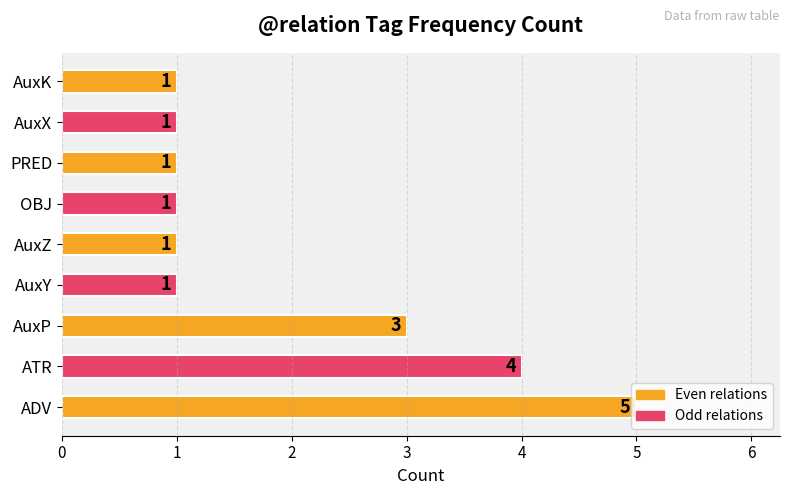

What is the sum of all values?

18